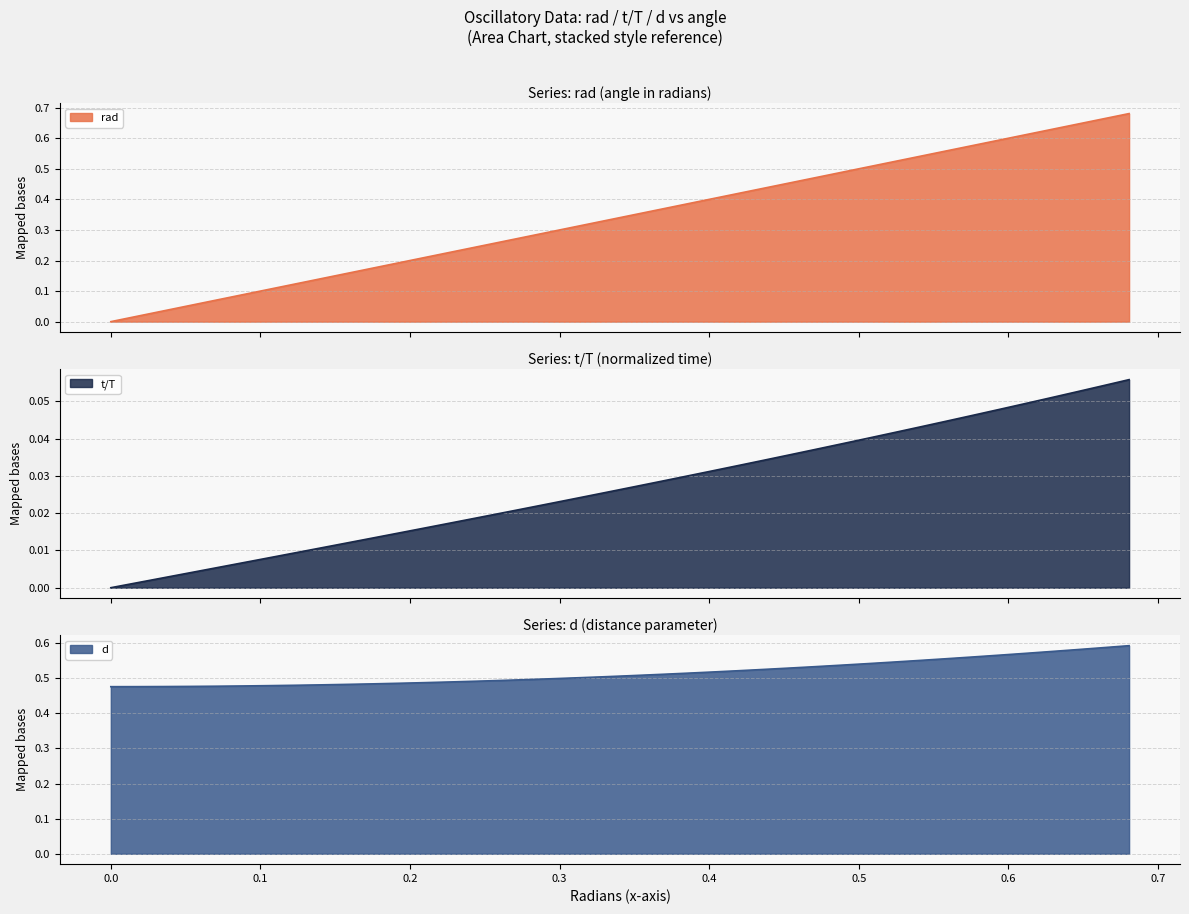

What is the spread (max minus min) of values at 0.5?

0.5